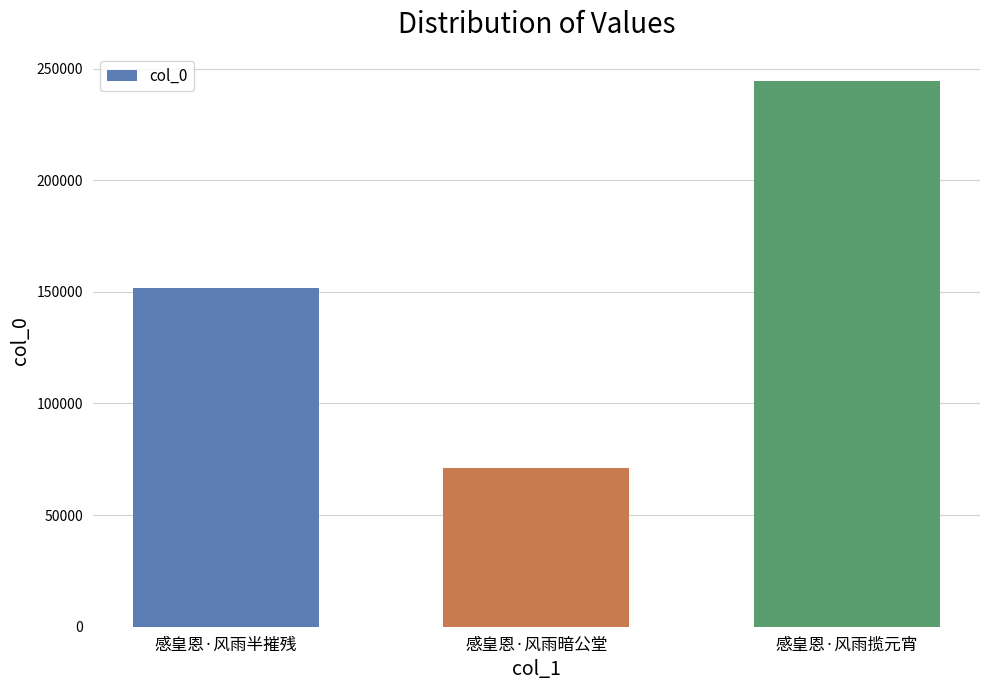

What is the label of the 1st bar from the left?

感皇恩·风雨半摧残